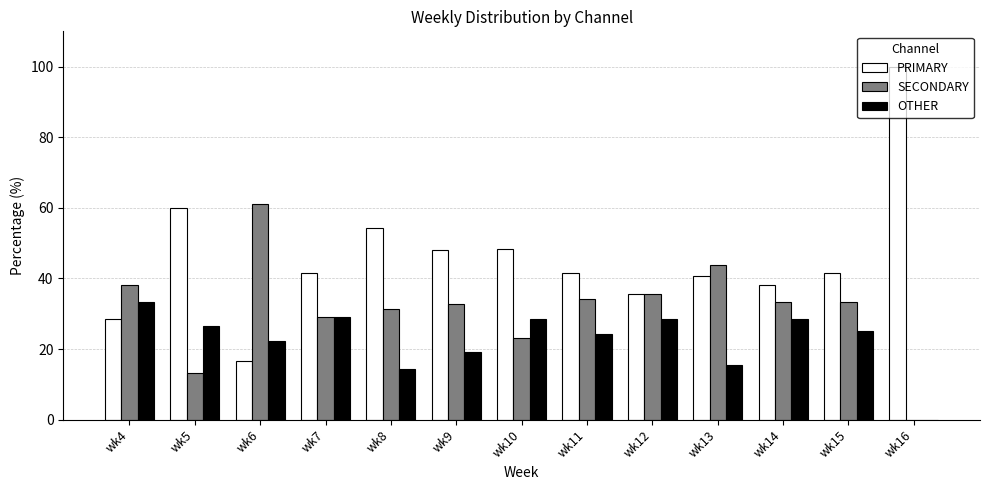

The SECONDARY series shows 17.6 at wk8. True or false?

False